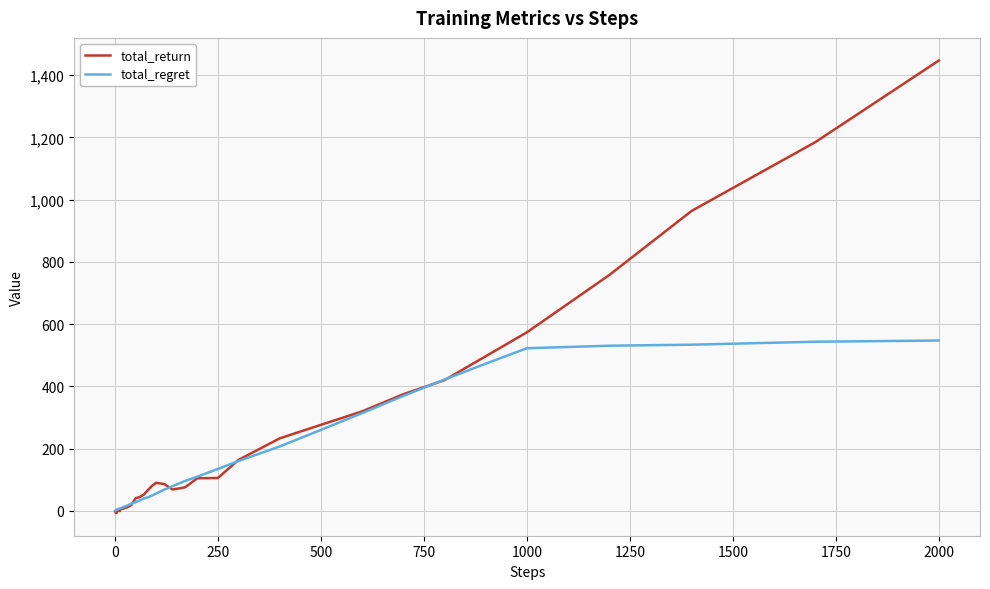

What is the highest value of the total_regret series?

547.5